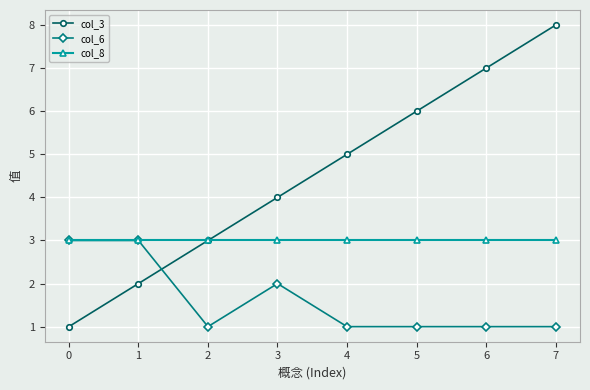

What is the highest value of the col_6 series?

3